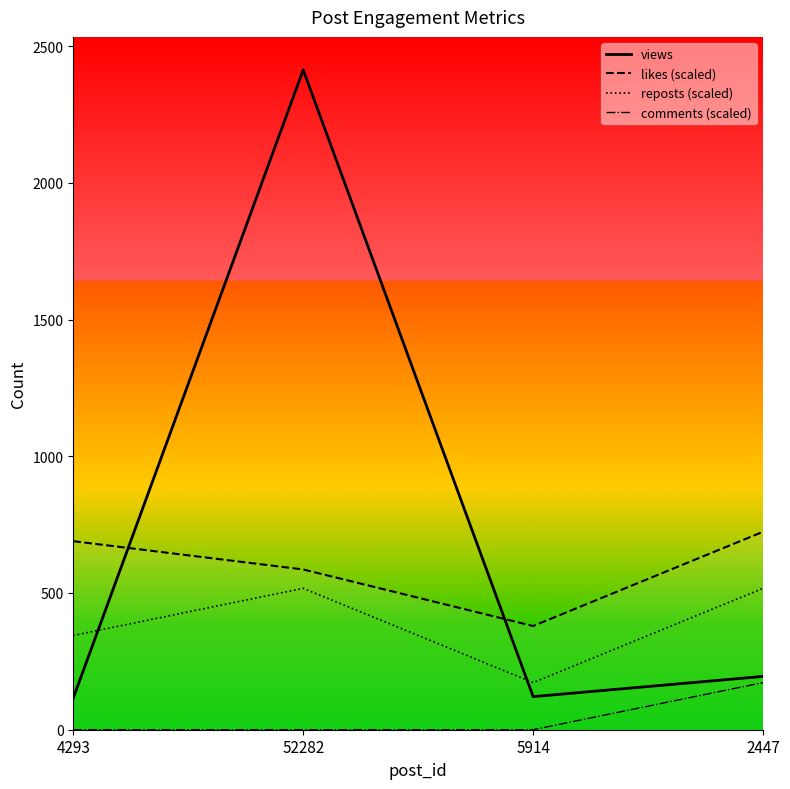

Is it true that reposts (scaled) equals 172.4 at 5914?

True